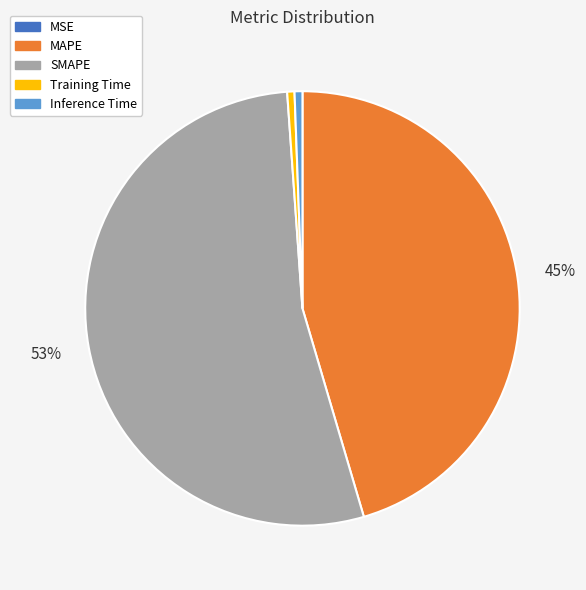

What percentage is the Inference Time slice, to the nearest percent?

1%